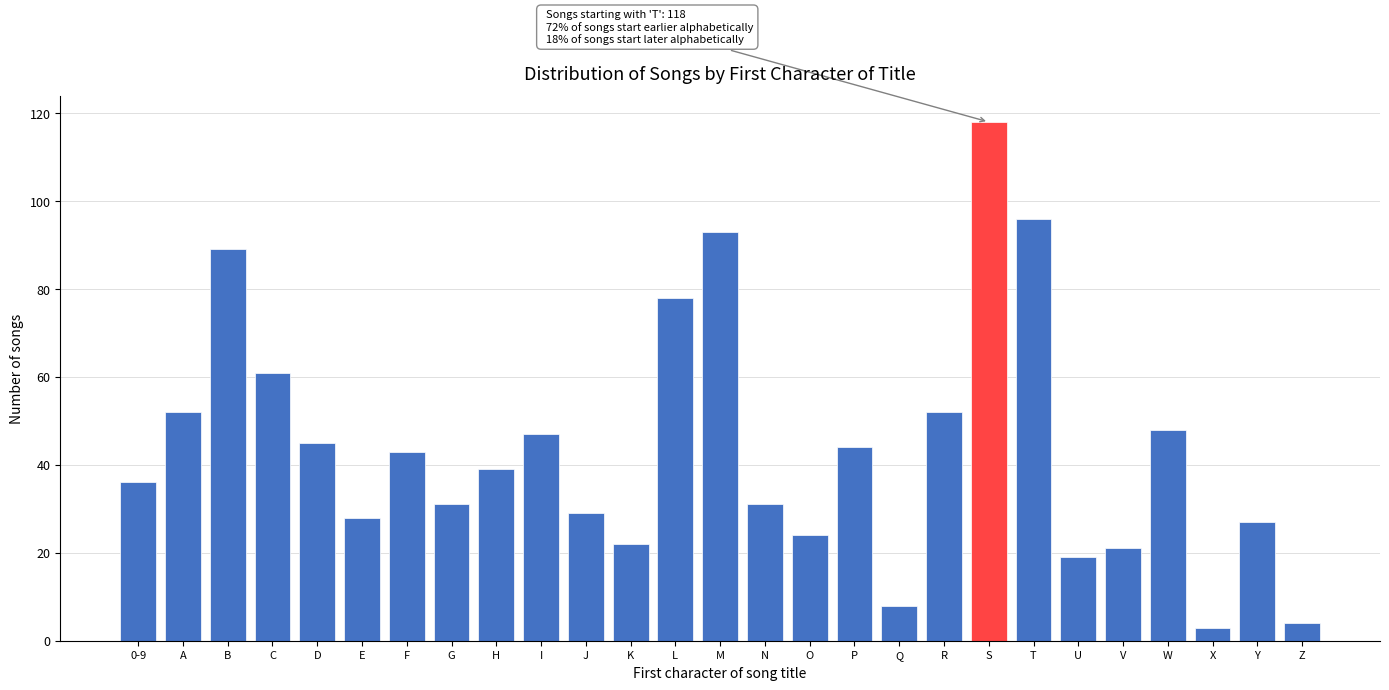

Reading left to right, list all the values displayed in this chart.

36	52	89	61	45	28	43	31	39	47	29	22	78	93	31	24	44	8	52	118	96	19	21	48	3	27	4